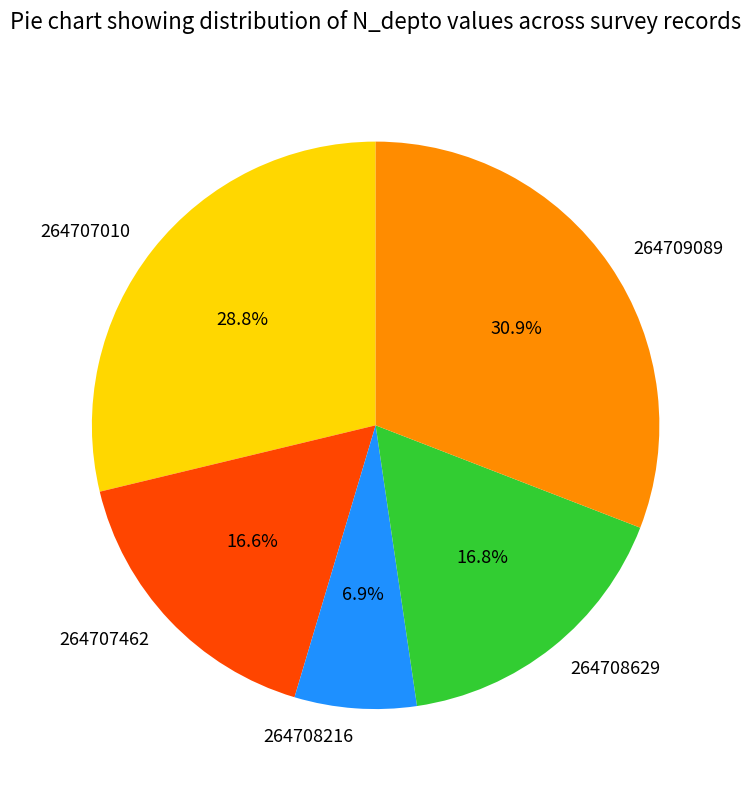

To the nearest percent, what portion does 264707010 represent?

29%